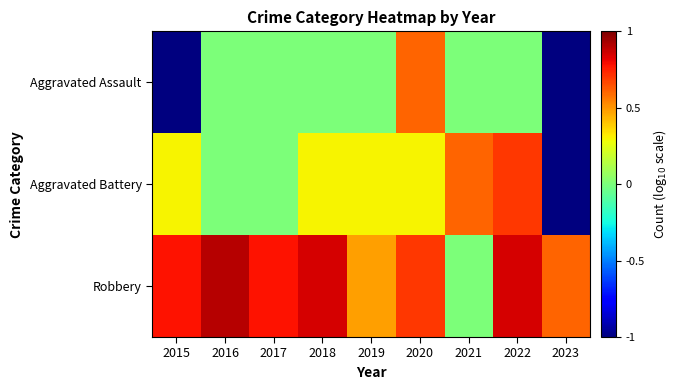

Rank the series at 2018 from lowest to highest value.

Aggravated Assault, Aggravated Battery, Robbery